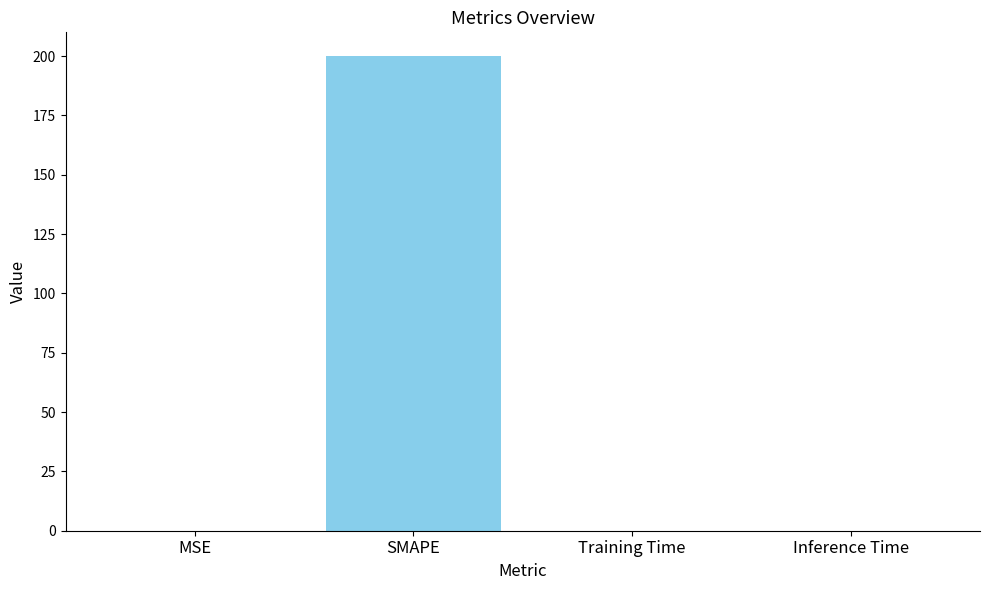

Which label corresponds to the largest value in the chart?

SMAPE